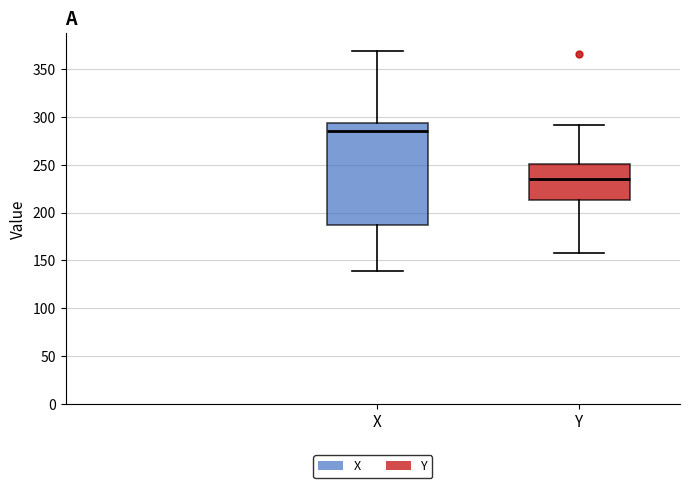

Which box is the tallest, from its lower edge to its upper edge?

X